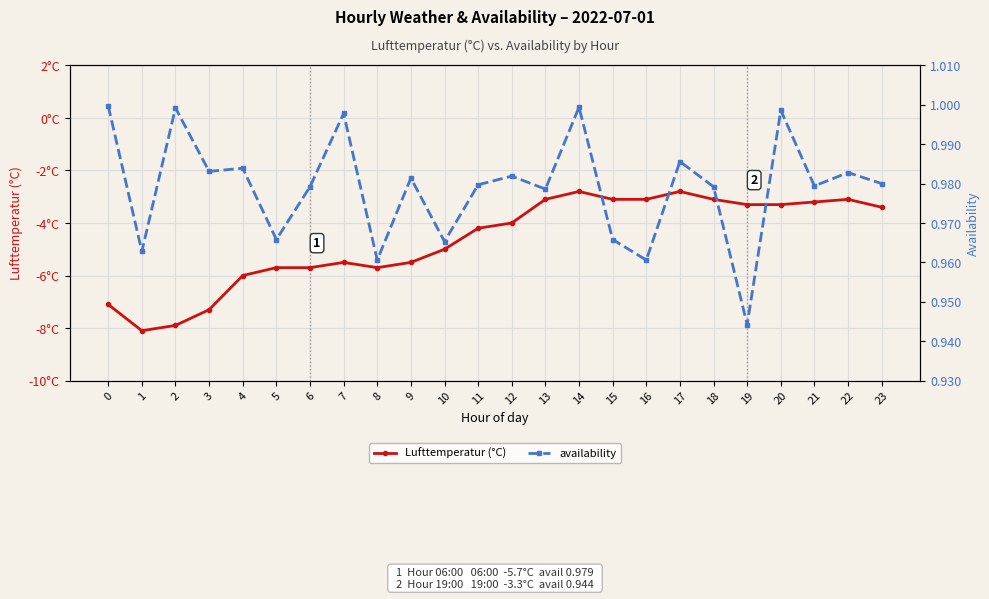

Which category has the highest value in the Lufttemperatur (°C) series?

14